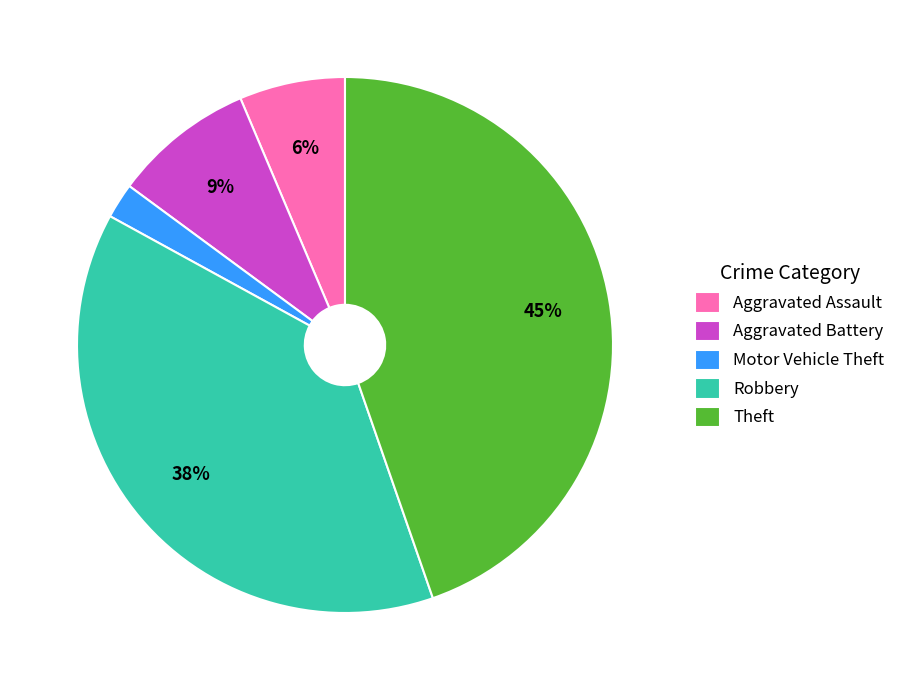

Does Robbery represent more than half of the total?

No